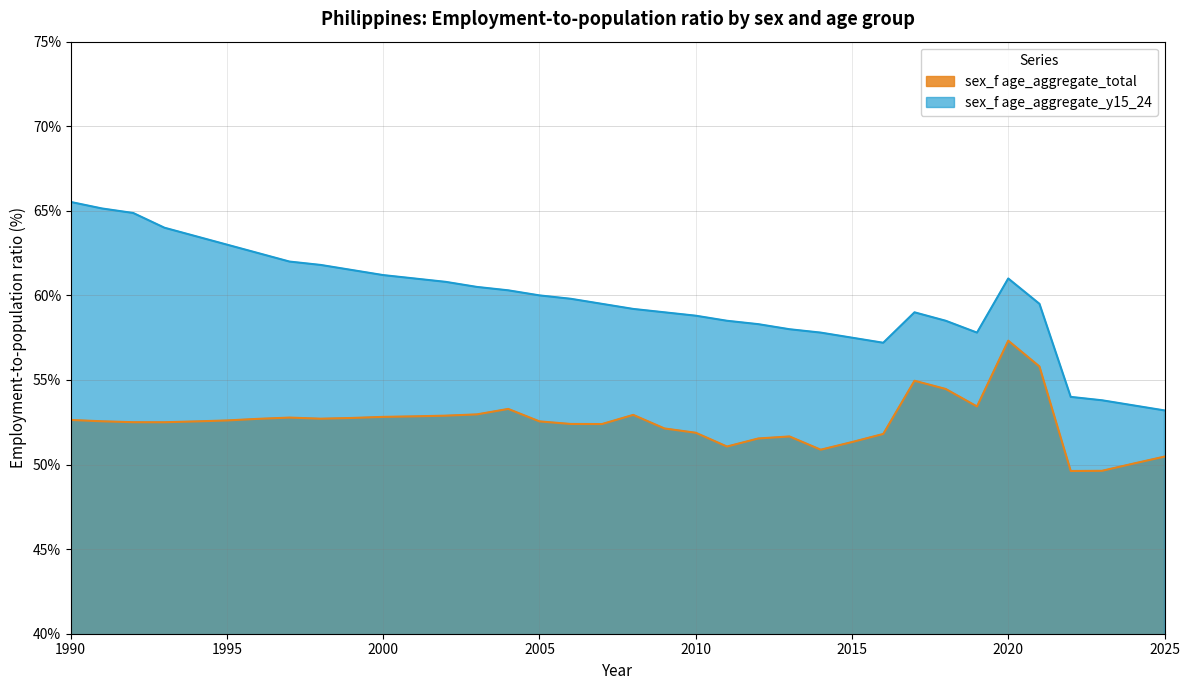

How many values in the sex_f age_aggregate_total series exceed 52?

25